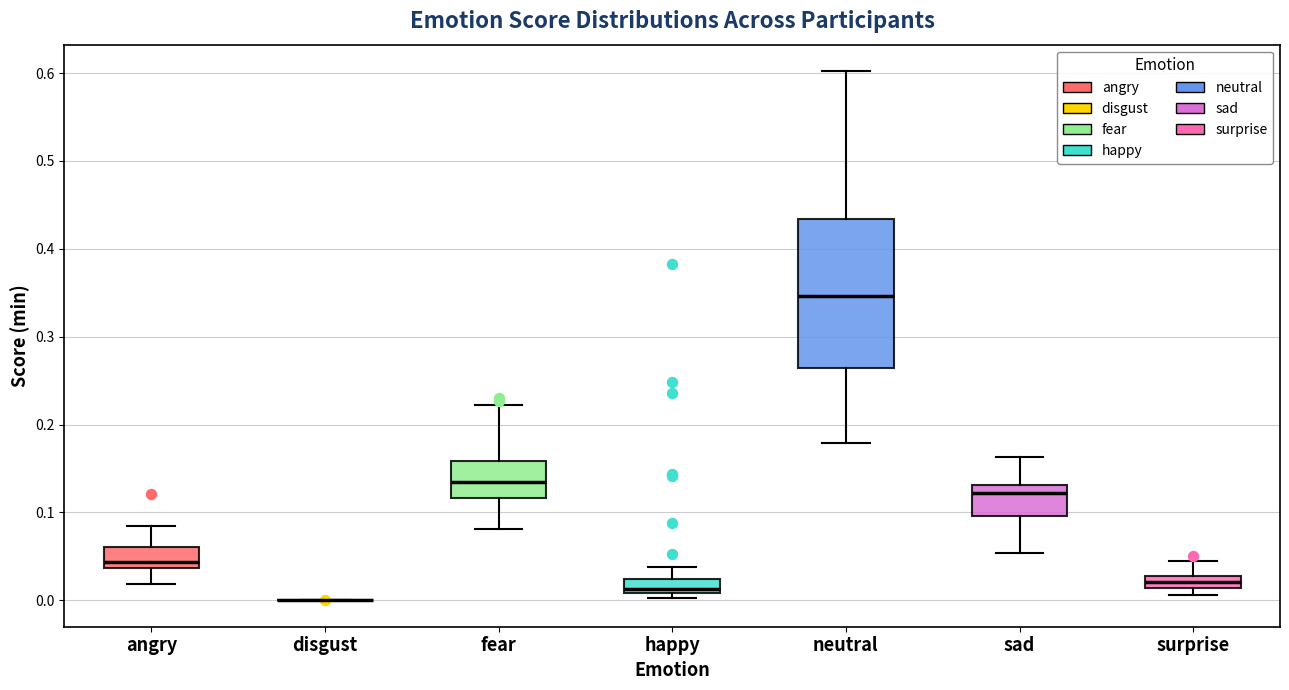

Which box is the tallest, from its lower edge to its upper edge?

neutral